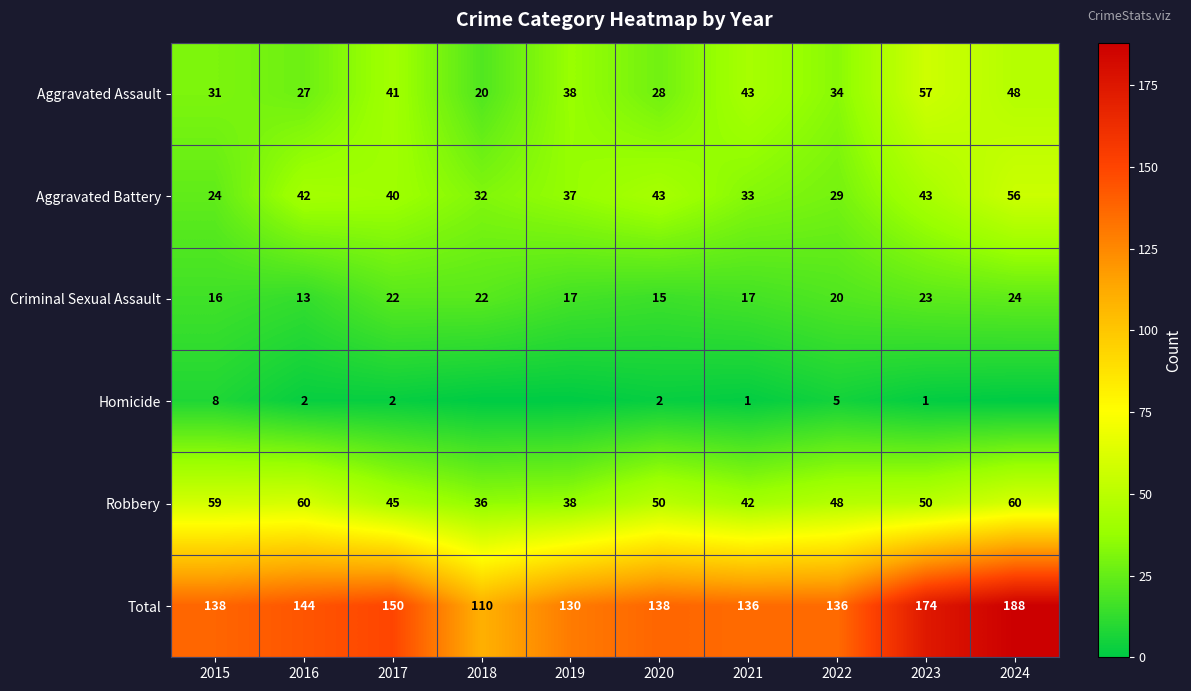

What is the spread (max minus min) of values at 2022?

131